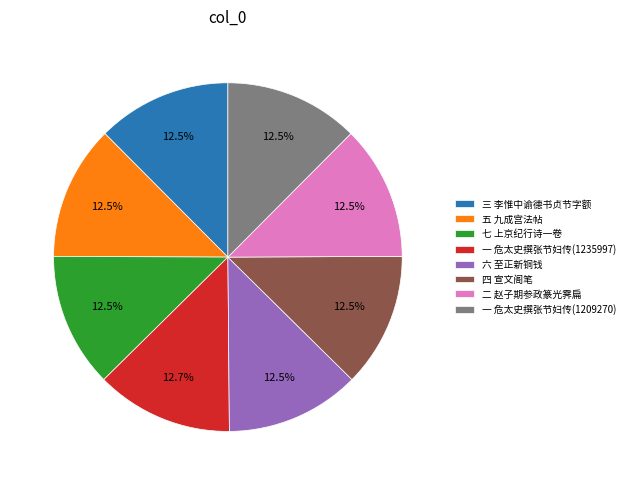

Is the sum of 三 李惟中谕德书贞节字额 and 七 上京纪行诗一卷 greater than half?

No